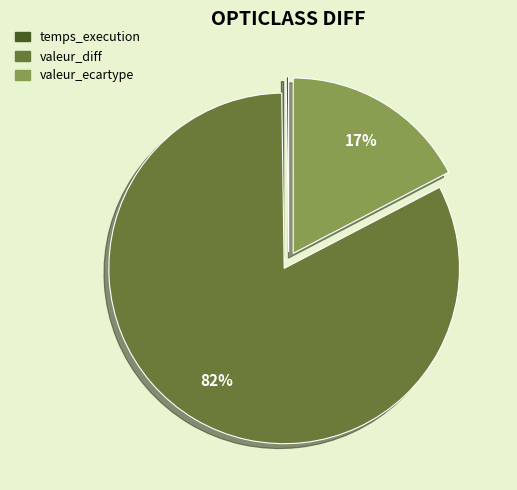

Does any single category account for the majority?

Yes